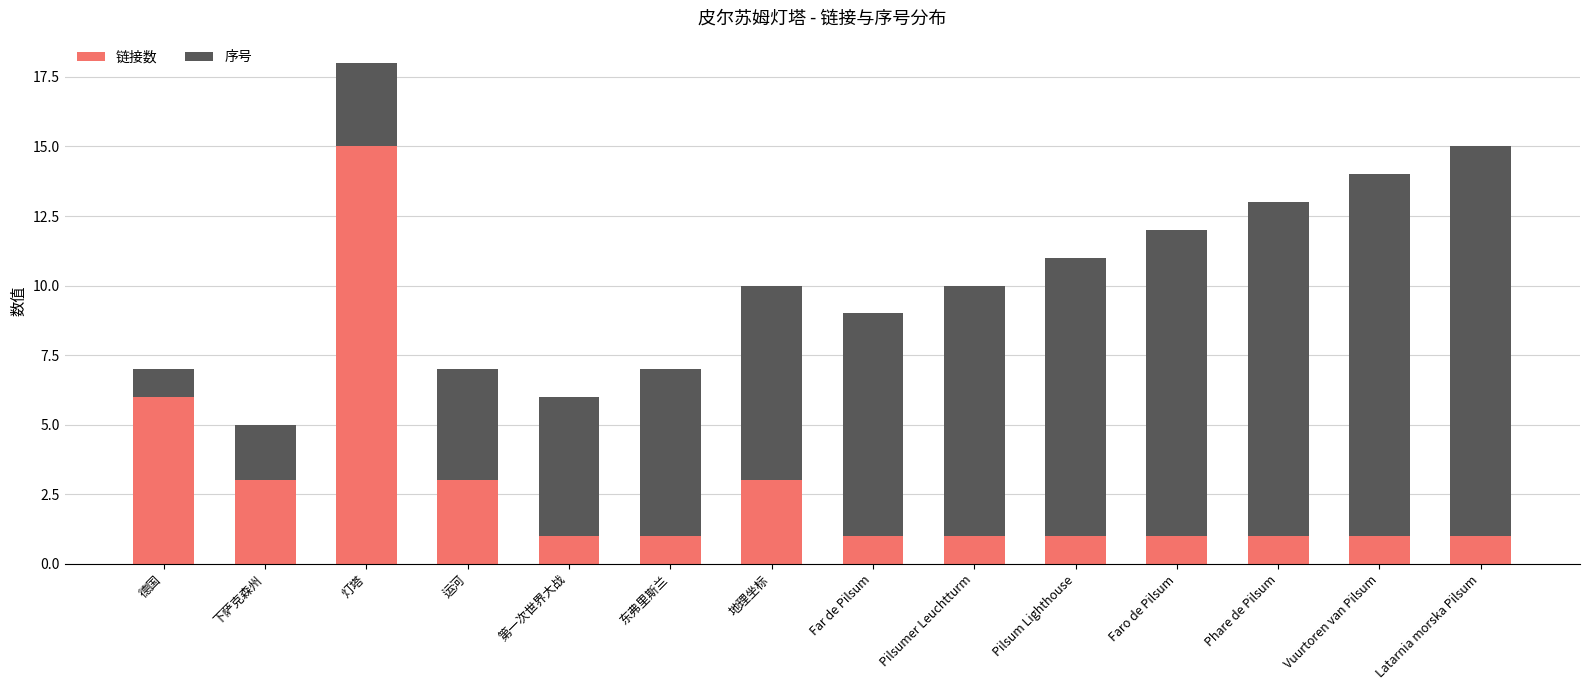

Count the 链接数 values in the range 1 to 3.

12